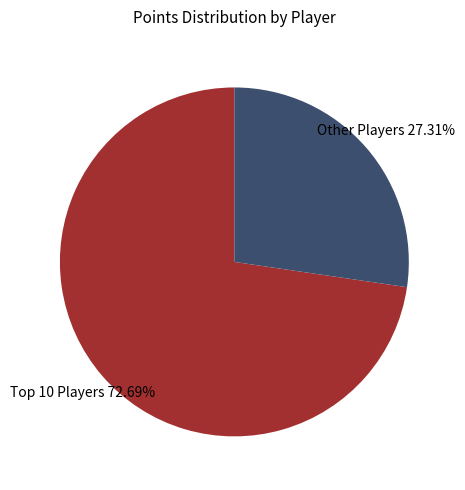

Does any single category account for the majority?

Yes